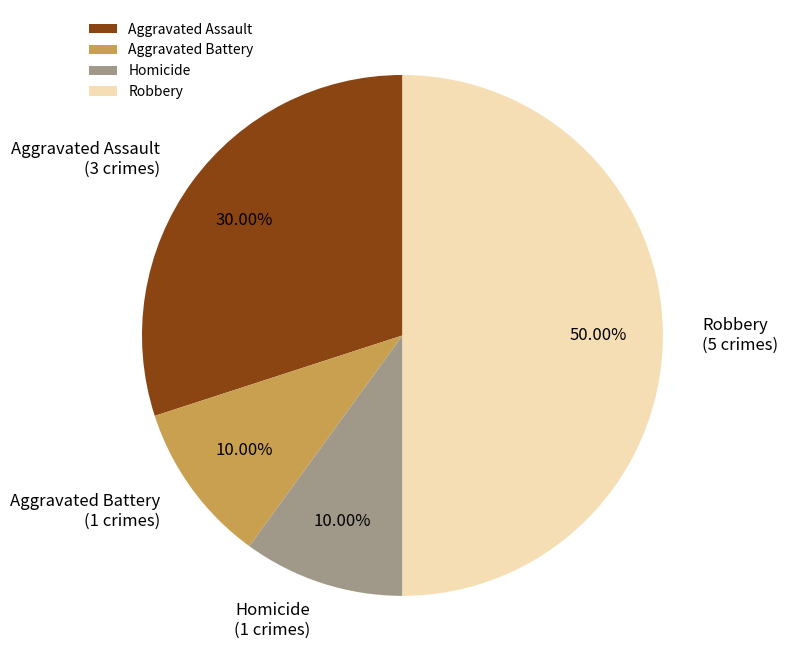

Which has a higher value, Aggravated Battery or Aggravated Assault?

Aggravated Assault